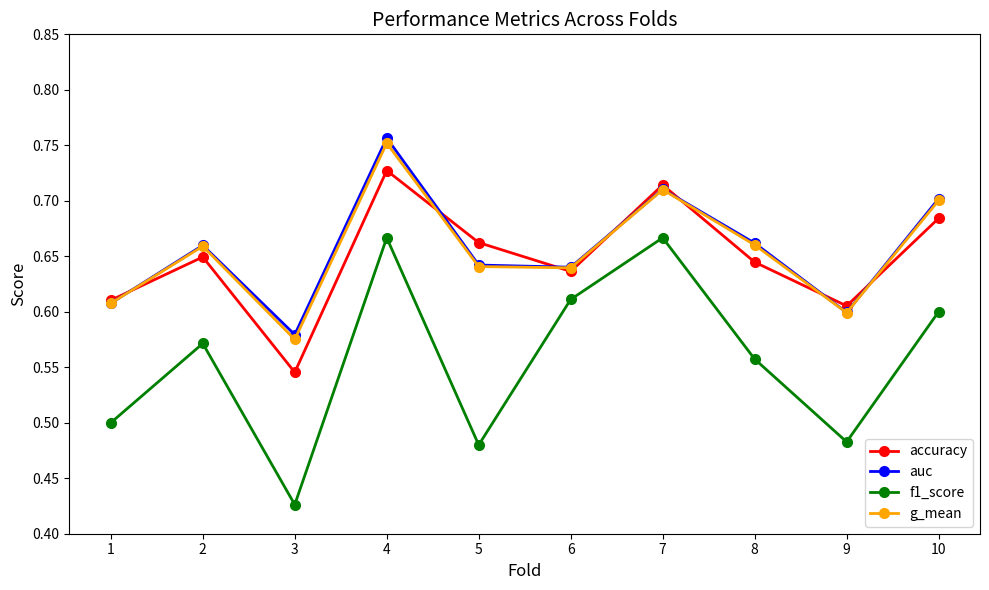

The auc series shows 1.2 at 7. True or false?

False